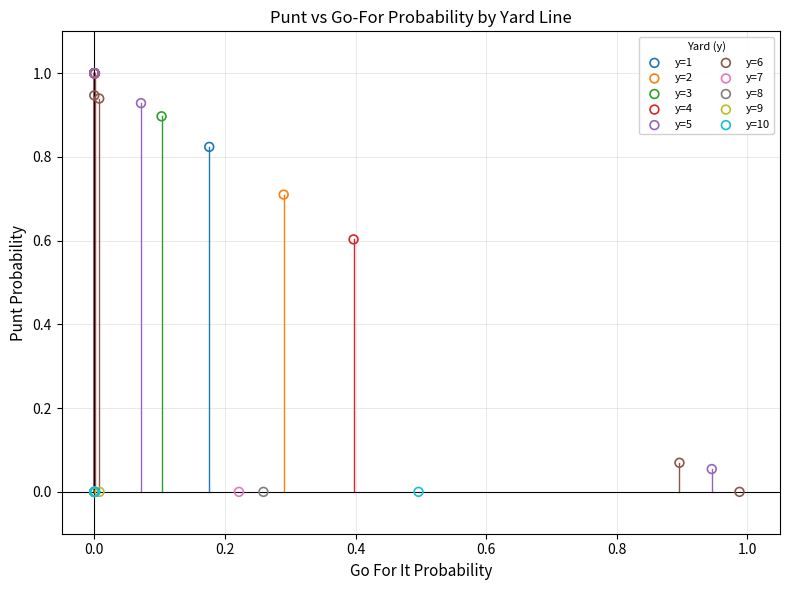

What are all the series names shown in the legend?

y=1, y=2, y=3, y=4, y=5, y=6, y=7, y=8, y=9, y=10